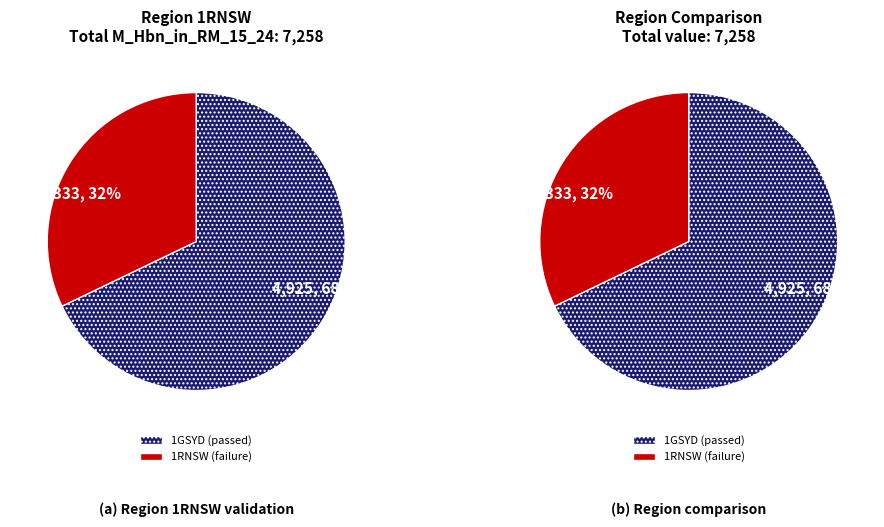

To the nearest percent, what percentage of the pie is 1RNSW?

32%